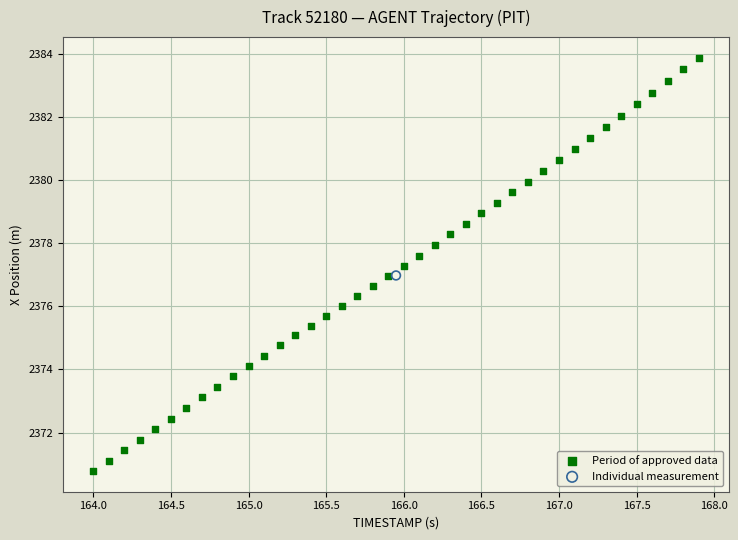

What are all the series names shown in the legend?

Period of approved data, Individual measurement